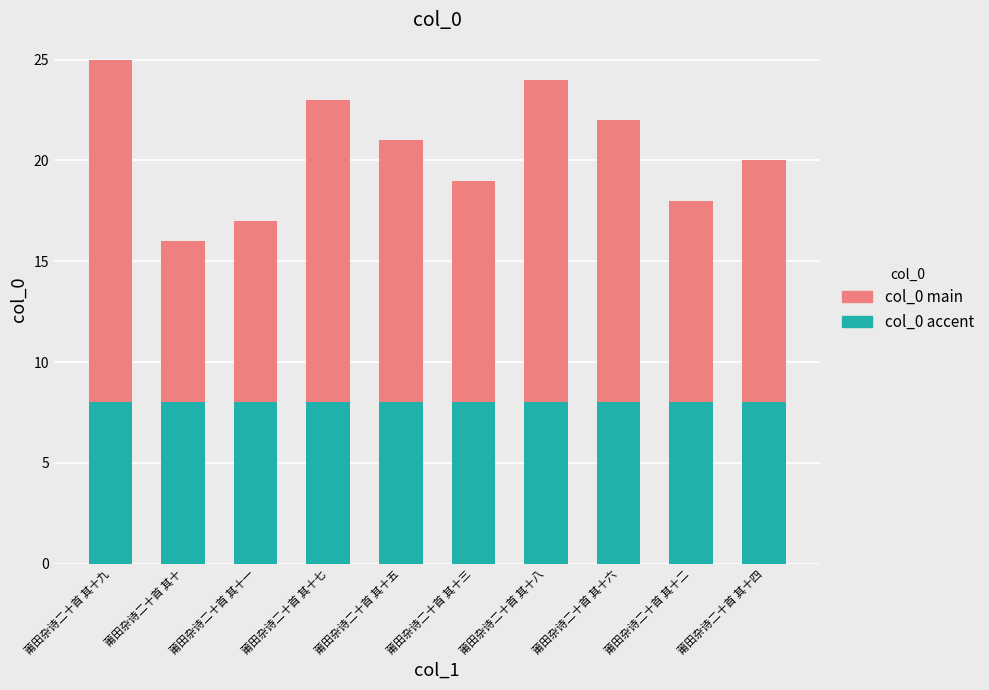

What is the total value across all series at 莆田杂诗二十首 其十一?

17